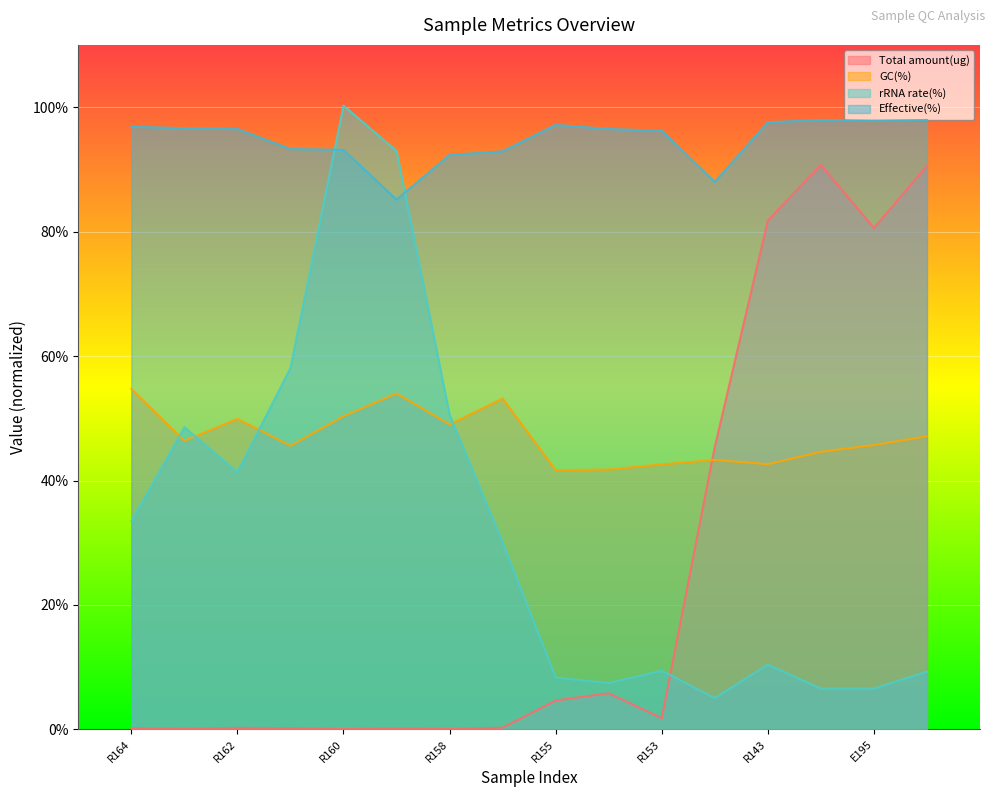

True or false: GC(%) and Effective(%) intersect in this chart.

False